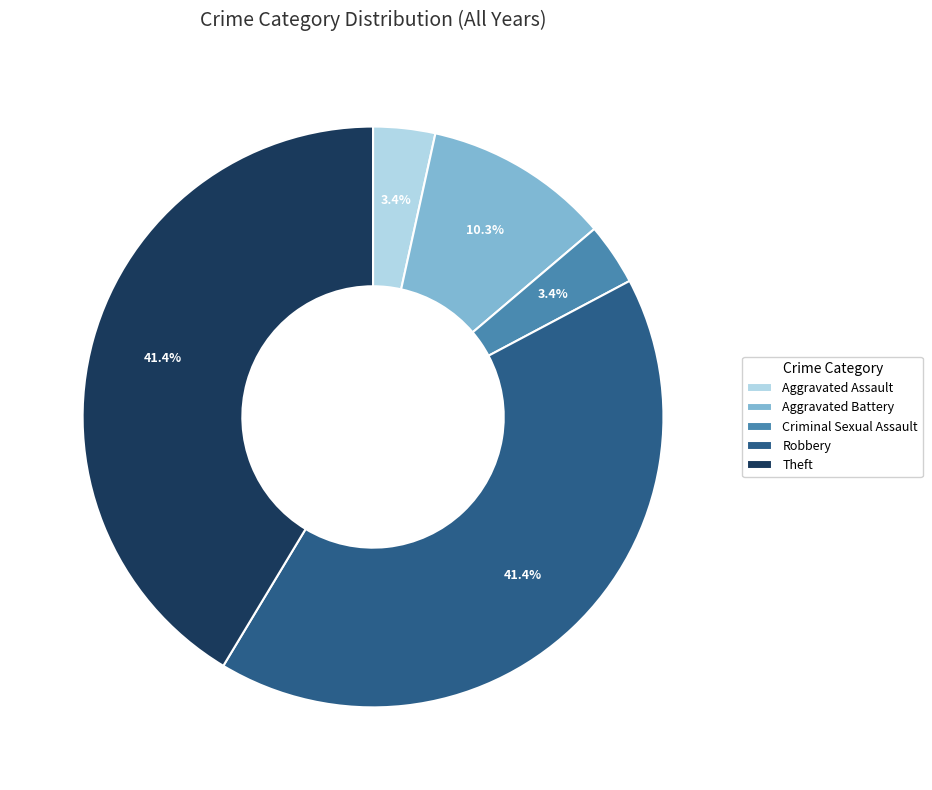

Approximately how many times larger is the value at Robbery compared to Theft?

1.0